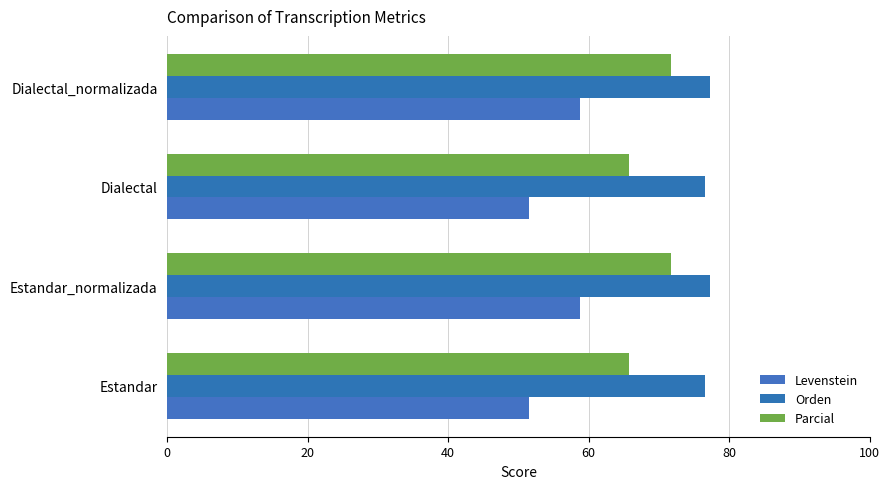

How many distinct data groups are displayed?

3